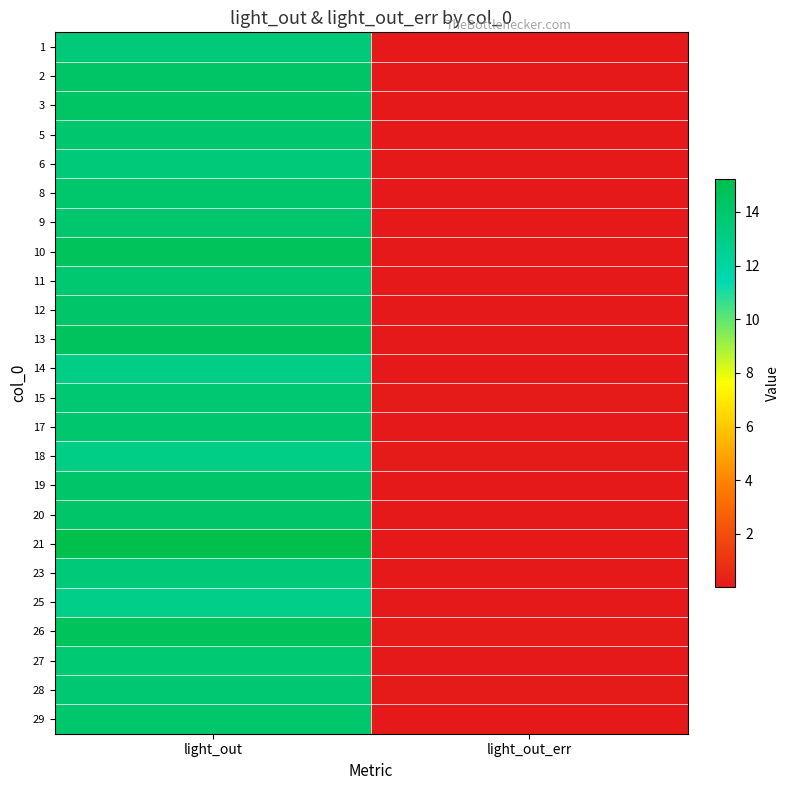

Reading right to left, what are all the values shown in this chart?

1: light_out_err=0.1	light_out=13.5
2: light_out_err=0.1	light_out=14.3
3: light_out_err=0.0	light_out=14.3
5: light_out_err=0.1	light_out=13.9
6: light_out_err=0.1	light_out=13.5
8: light_out_err=0.0	light_out=14.0
9: light_out_err=0.0	light_out=14.0
10: light_out_err=0.0	light_out=14.6
11: light_out_err=0.1	light_out=13.8
12: light_out_err=0.1	light_out=14.1
13: light_out_err=0.1	light_out=14.5
14: light_out_err=0.1	light_out=13.0
15: light_out_err=0.1	light_out=13.8
17: light_out_err=0.1	light_out=13.9
18: light_out_err=0.1	light_out=13.1
19: light_out_err=0.0	light_out=14.1
20: light_out_err=0.1	light_out=14.2
21: light_out_err=0.1	light_out=15.2
23: light_out_err=0.0	light_out=13.5
25: light_out_err=0.0	light_out=12.9
26: light_out_err=0.1	light_out=14.6
27: light_out_err=0.0	light_out=13.7
28: light_out_err=0.1	light_out=13.8
29: light_out_err=0.1	light_out=14.0